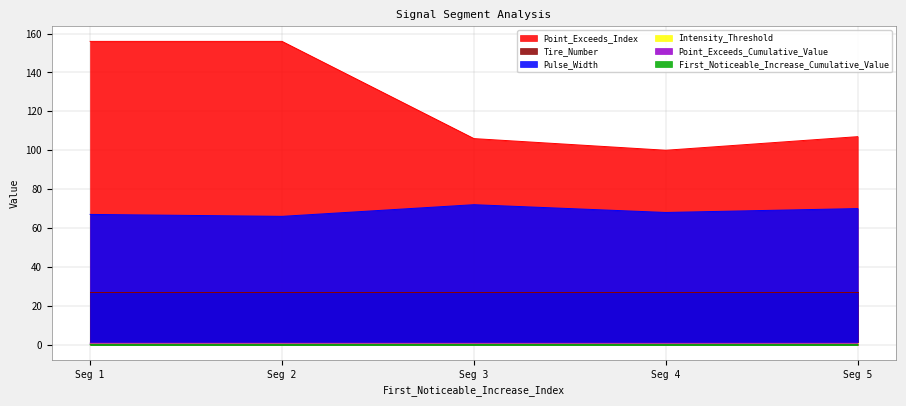

What is the spread (max minus min) of values at Seg 3?

106.0